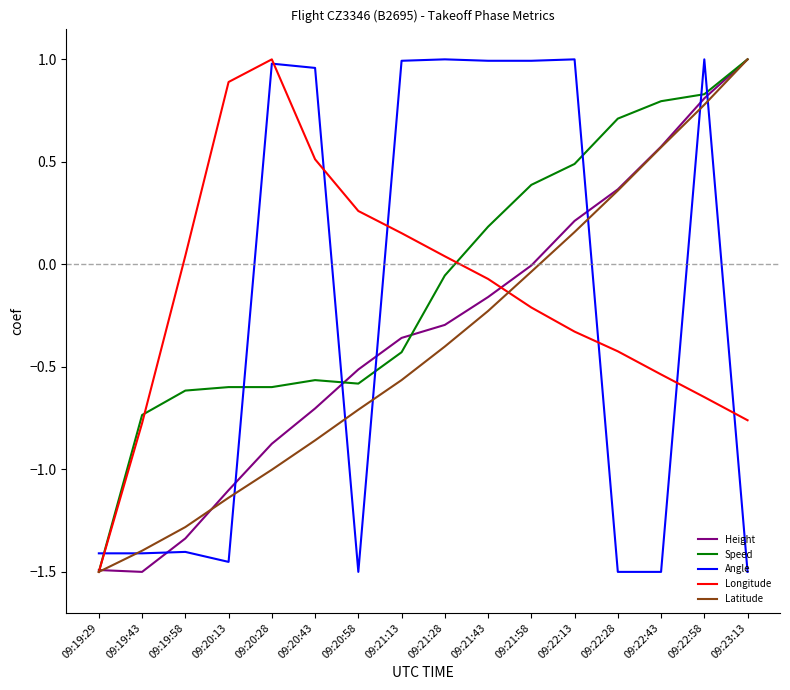

After their last crossing, which series has the higher values: Angle or Latitude?

Latitude